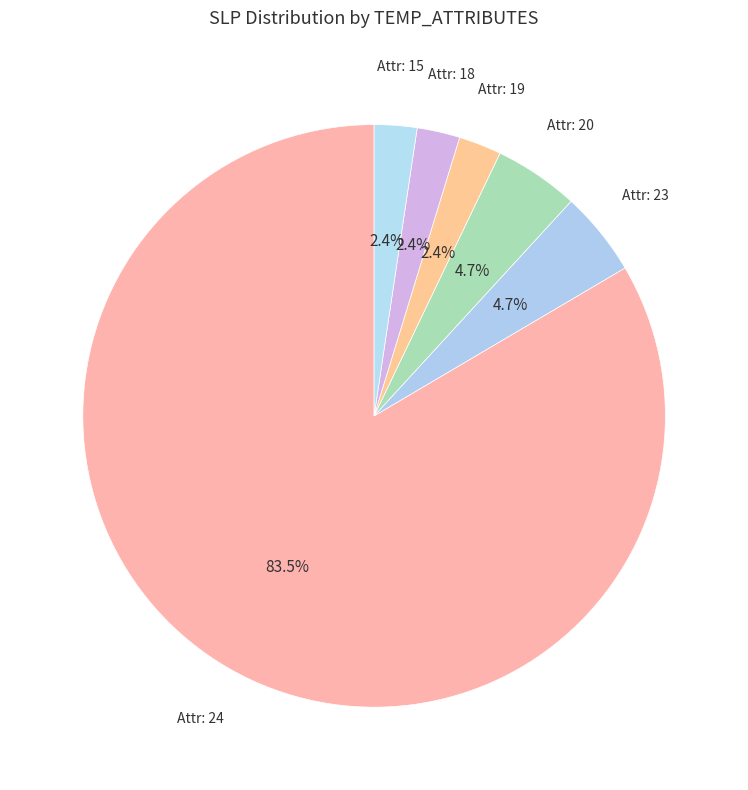

Count the number of slices in the pie.

6